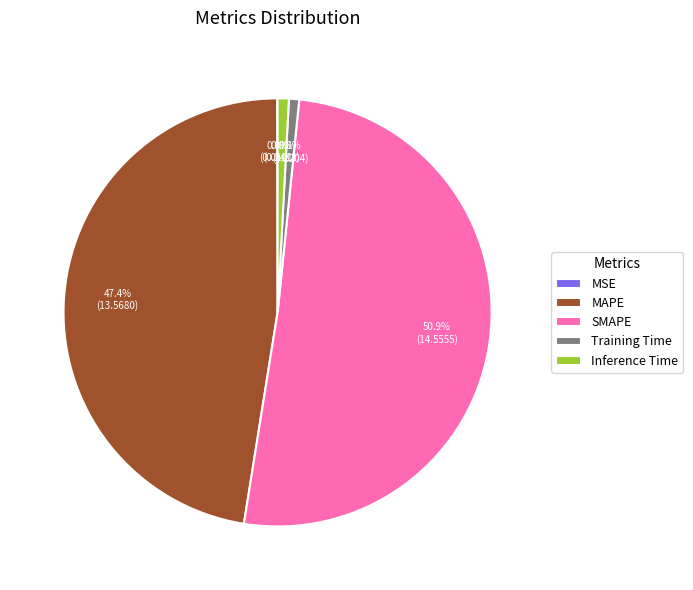

Which category accounts for the majority?

SMAPE